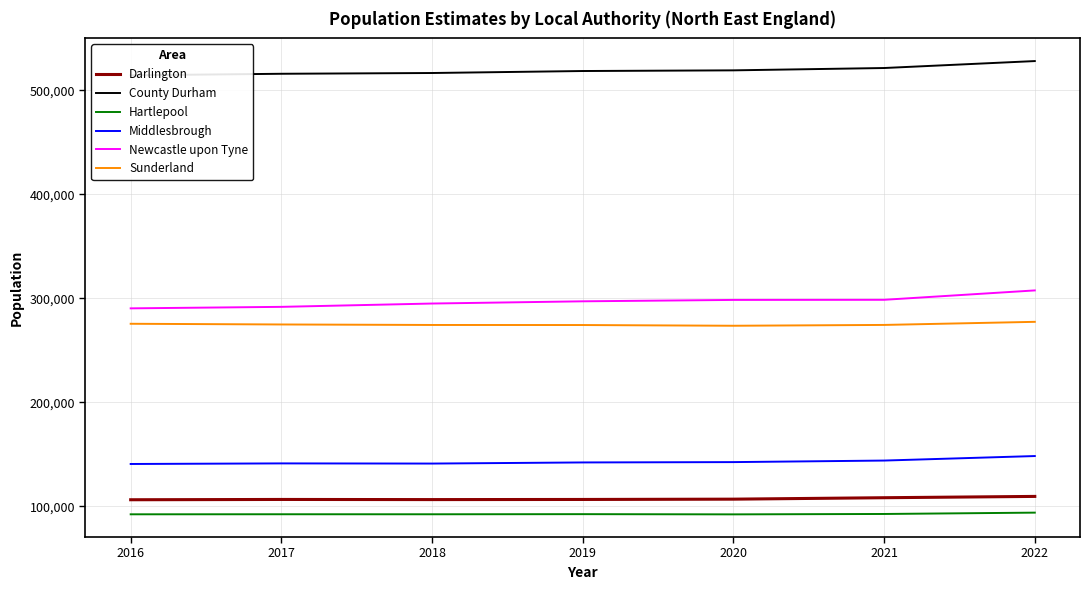

Between 2017 and 2022, which series saw the biggest shift?

Newcastle upon Tyne